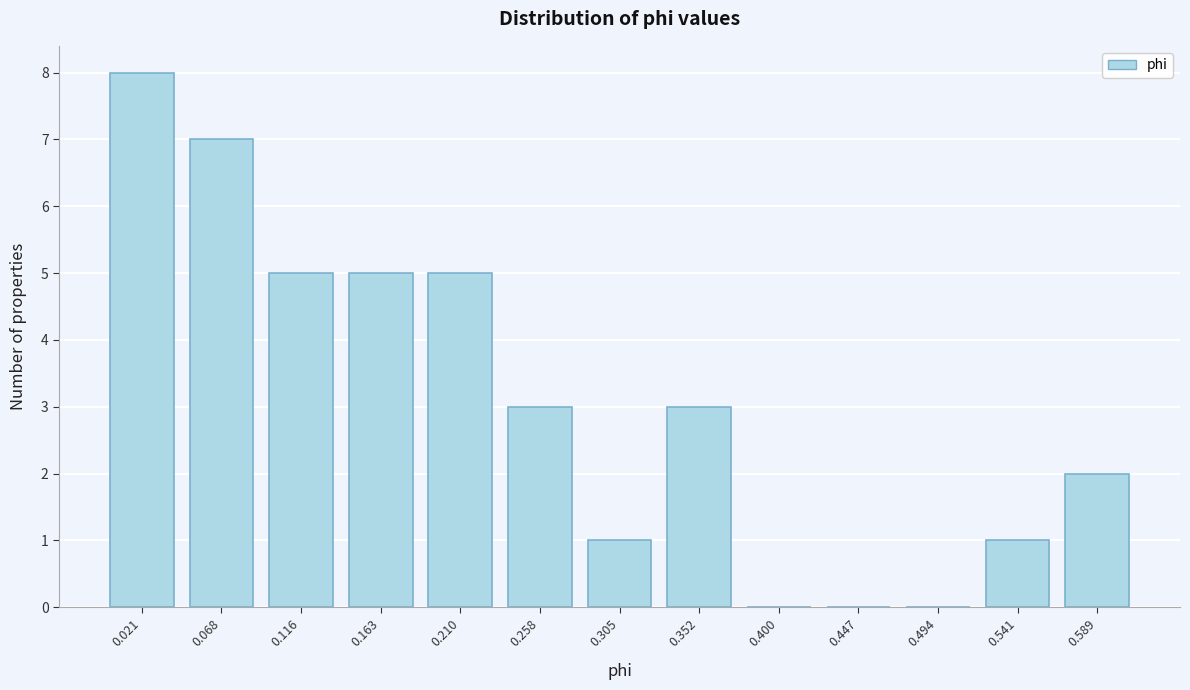

Reading right to left, transcribe all the data shown in this chart.

0.589=2	0.541=1	0.494=0	0.447=0	0.400=0	0.352=3	0.305=1	0.258=3	0.210=5	0.163=5	0.116=5	0.068=7	0.021=8